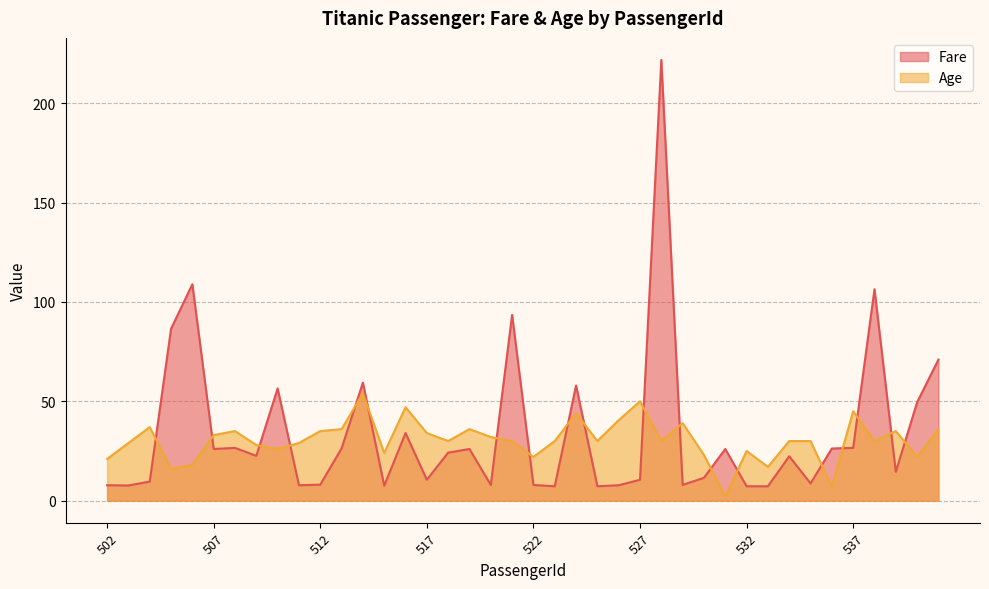

Which category has the highest value across all series?

528